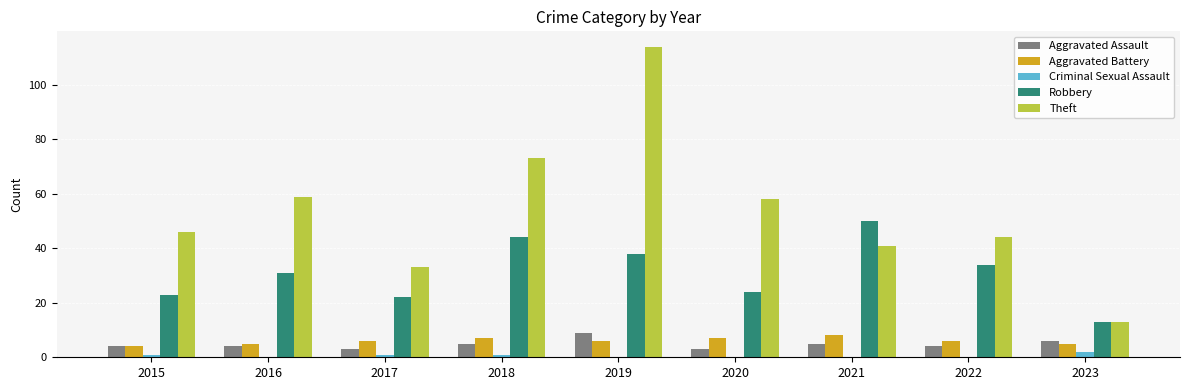

What are all the series names shown in the legend?

Aggravated Assault, Aggravated Battery, Criminal Sexual Assault, Robbery, Theft